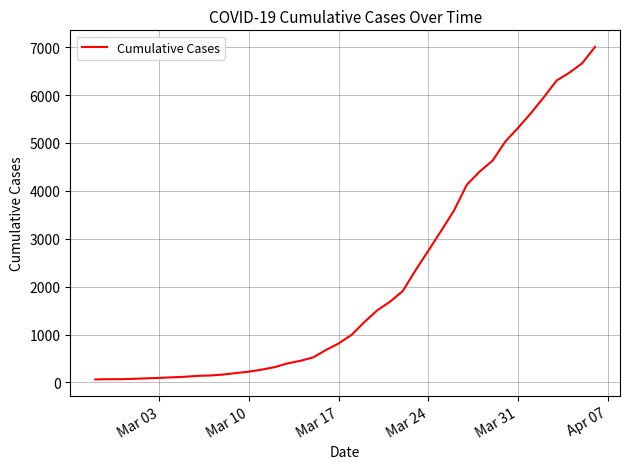

What is the smallest value displayed?

64